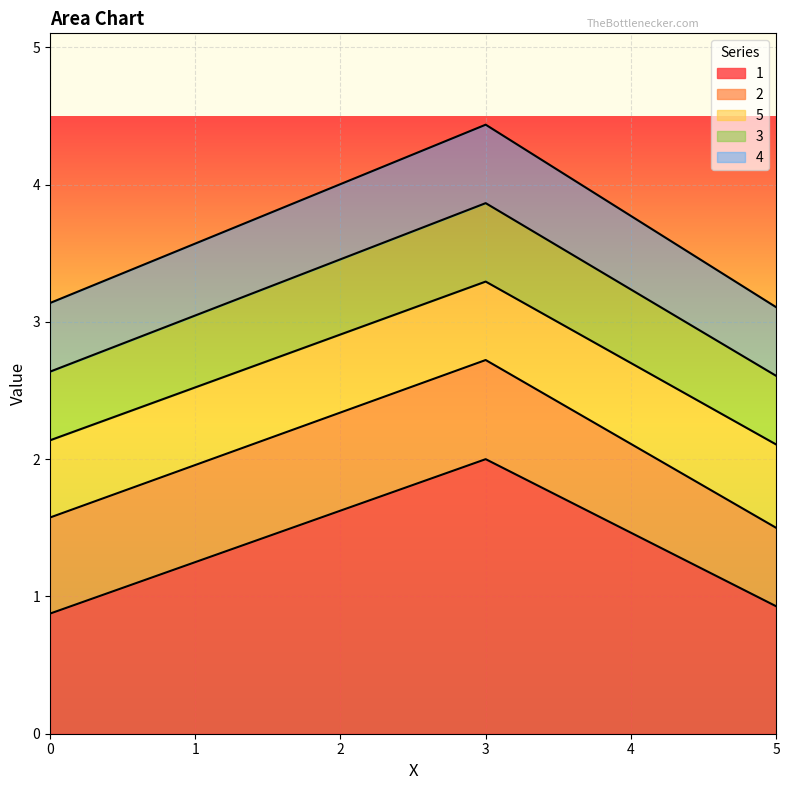

Between 3 and 5, which is larger?

3